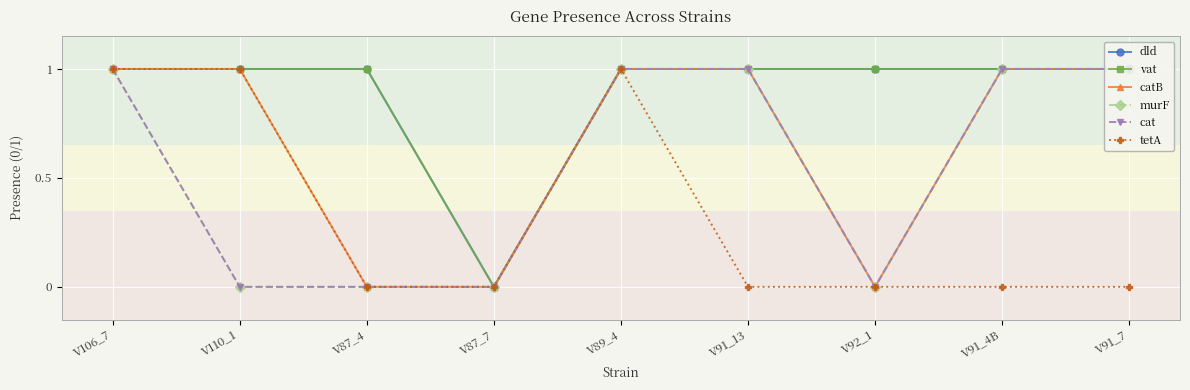

What is the difference between the murF values at V106_7 and V87_7?

1